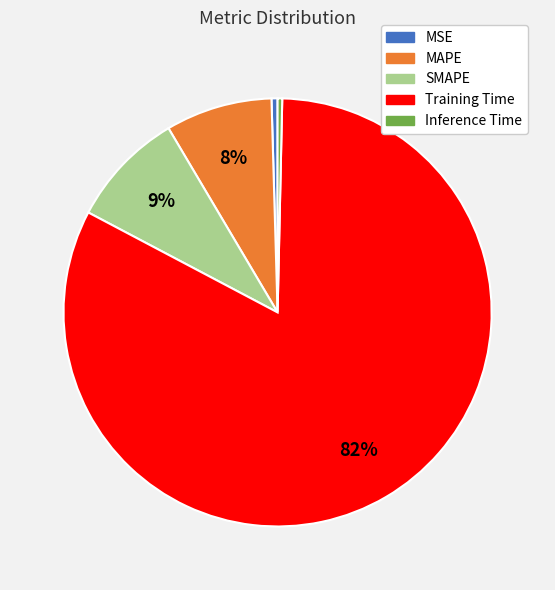

To the nearest percent, what percentage of the pie is MAPE?

8%